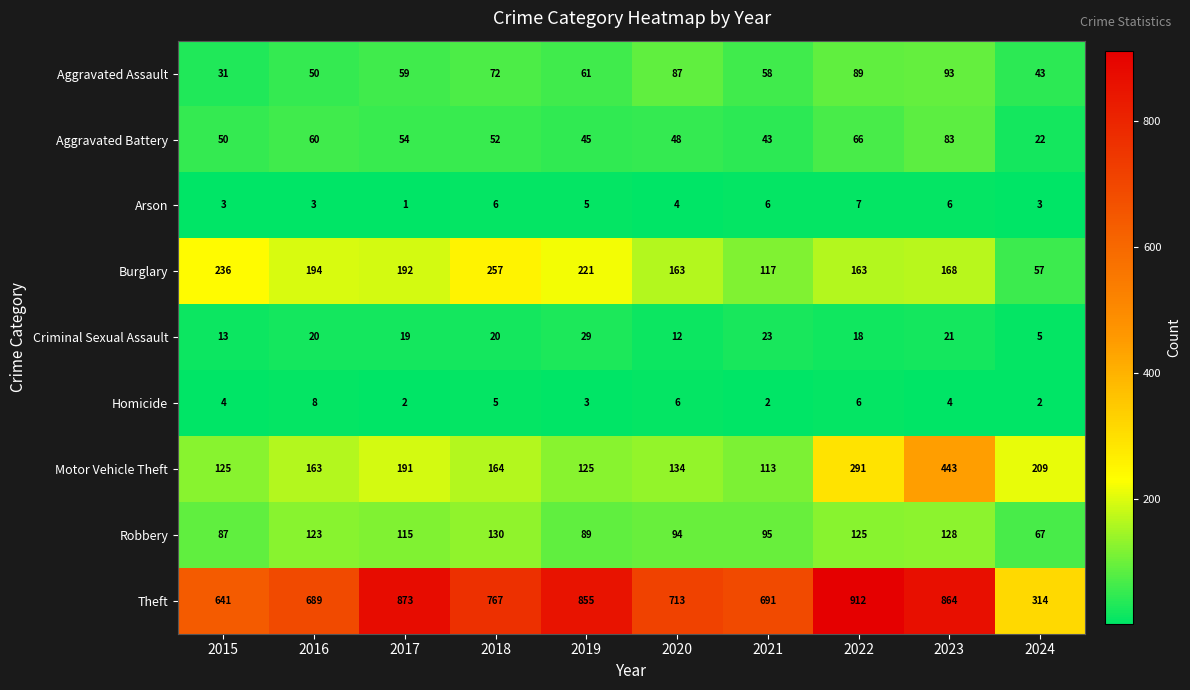

Rank the series by their maximum value, from lowest to highest.

Arson, Homicide, Criminal Sexual Assault, Aggravated Battery, Aggravated Assault, Robbery, Burglary, Motor Vehicle Theft, Theft